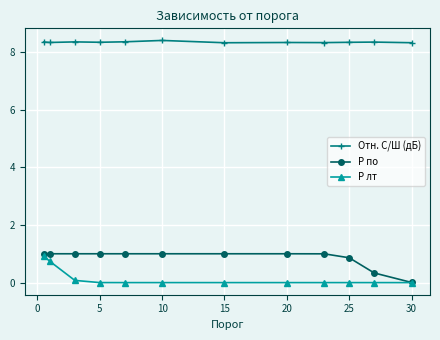

True or false: P лт and Отн. С/Ш (дБ) intersect in this chart.

False